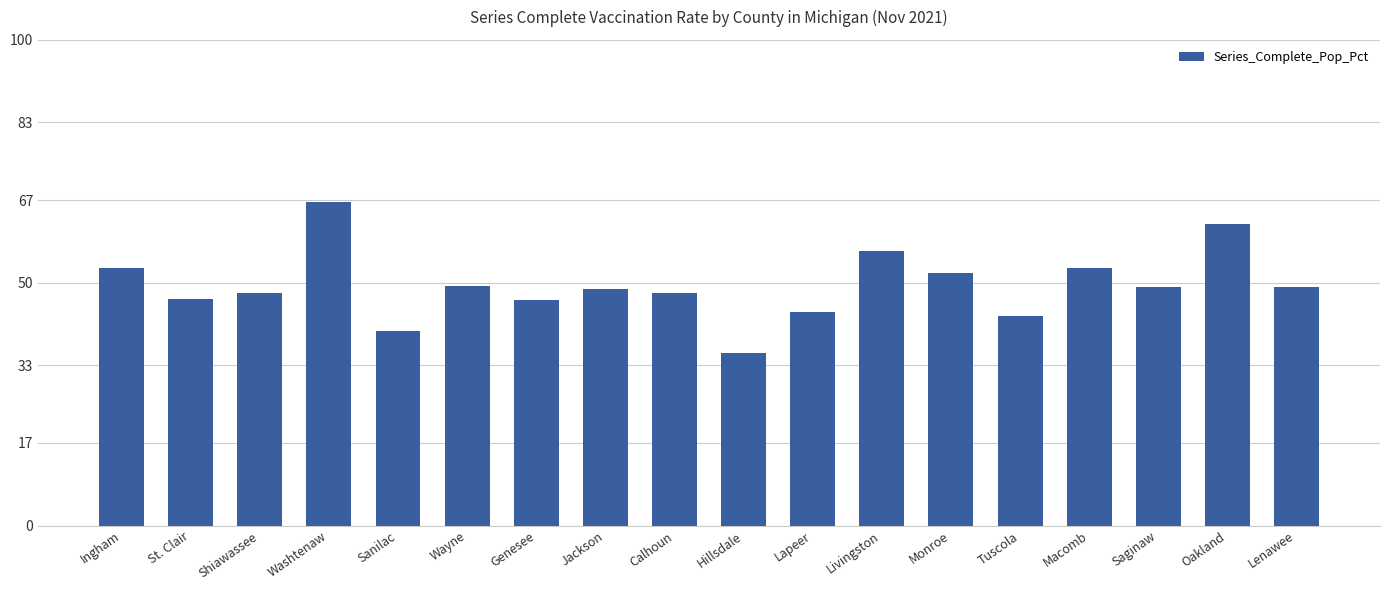

What is the minimum value shown in the chart?

35.6